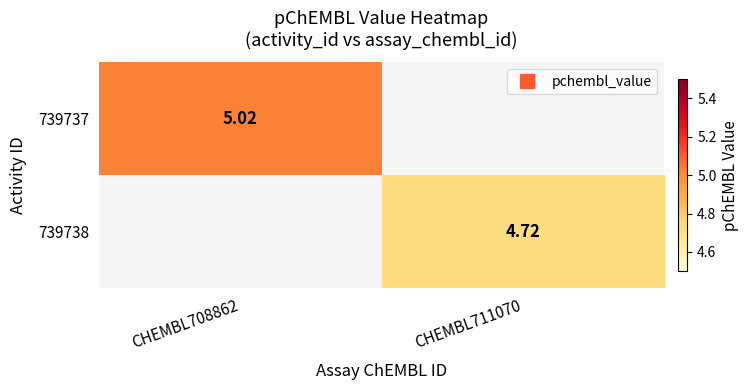

The value of 739738 at CHEMBL711070 is 4.7. True or false?

True